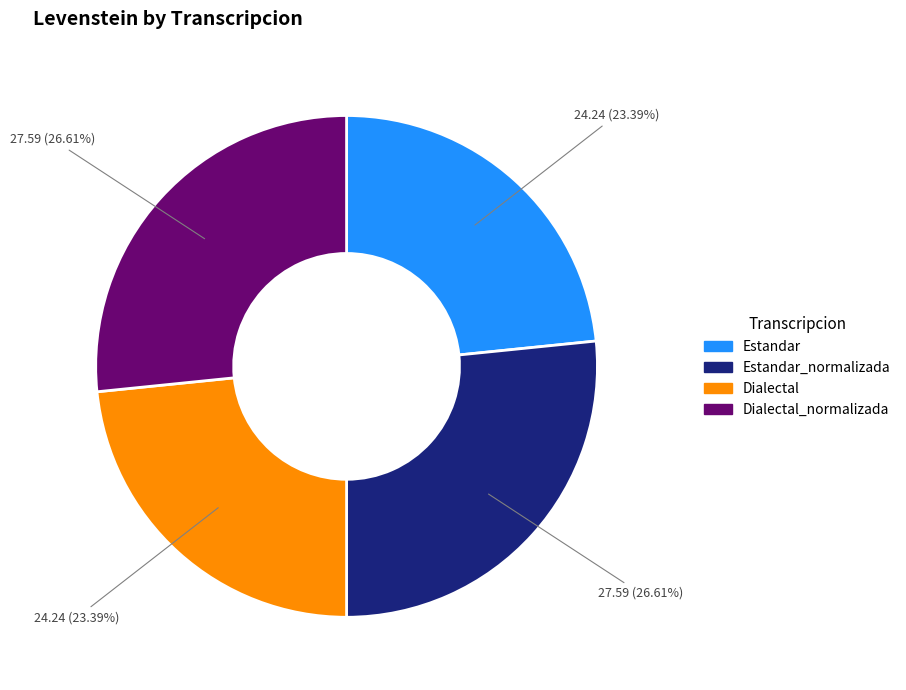

How many segments does this pie chart have?

4